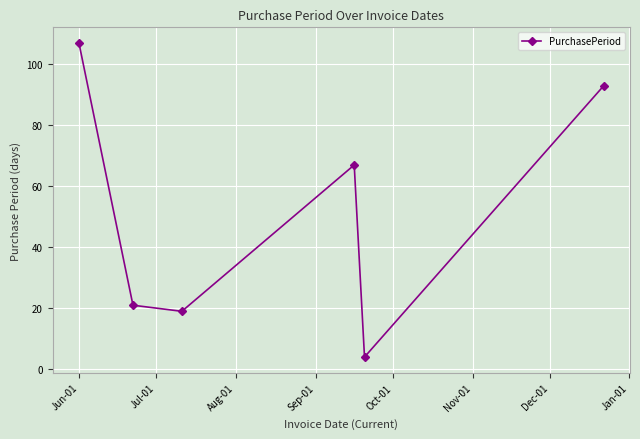

Reading right to left, extract all data points from this chart.

93	4	67	19	21	107